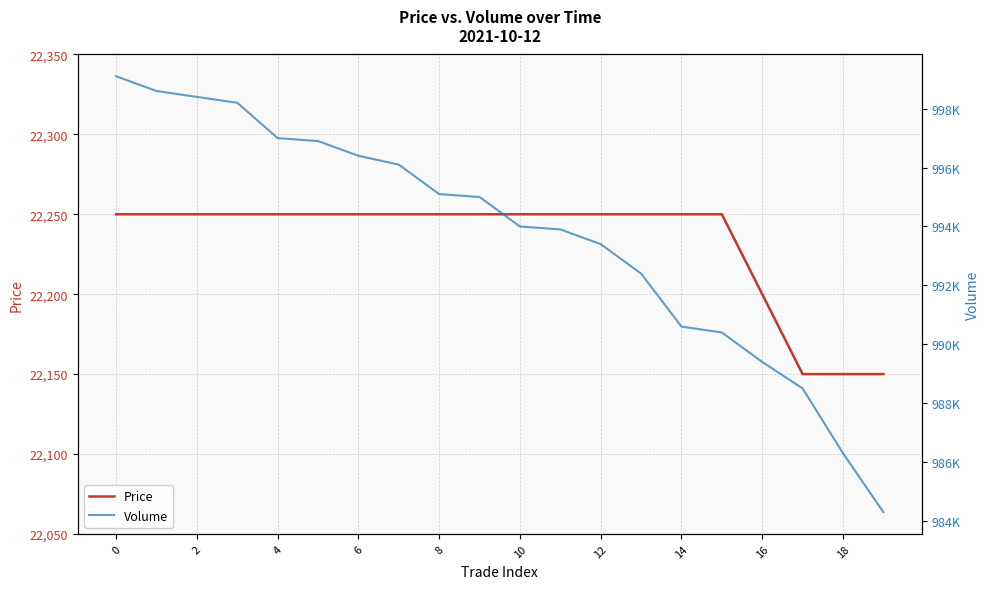

The value of Volume at 17 is 988500. True or false?

True